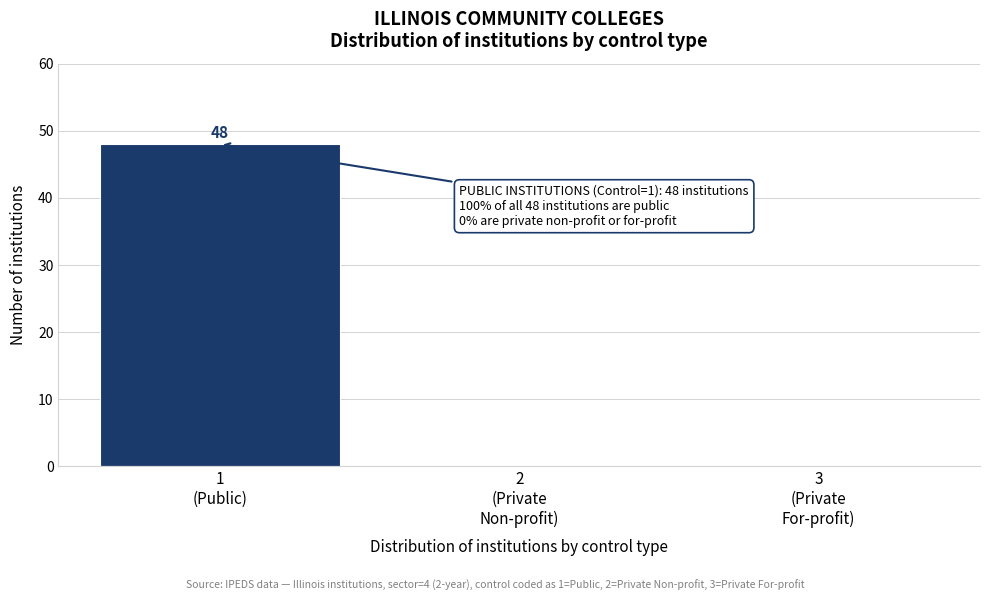

What is the greatest value displayed?

48